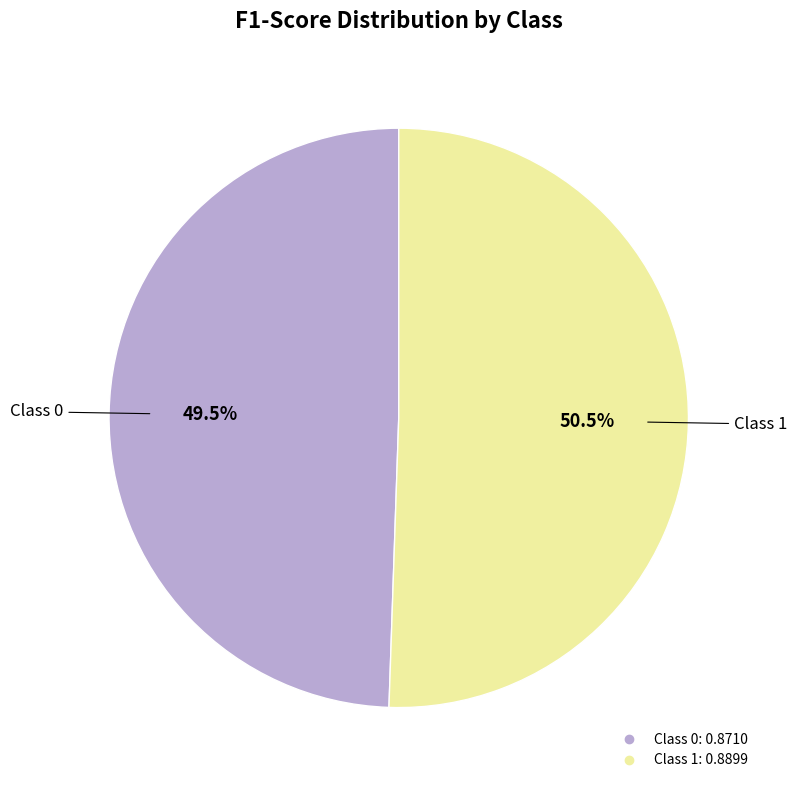

Does any single category account for the majority?

Yes